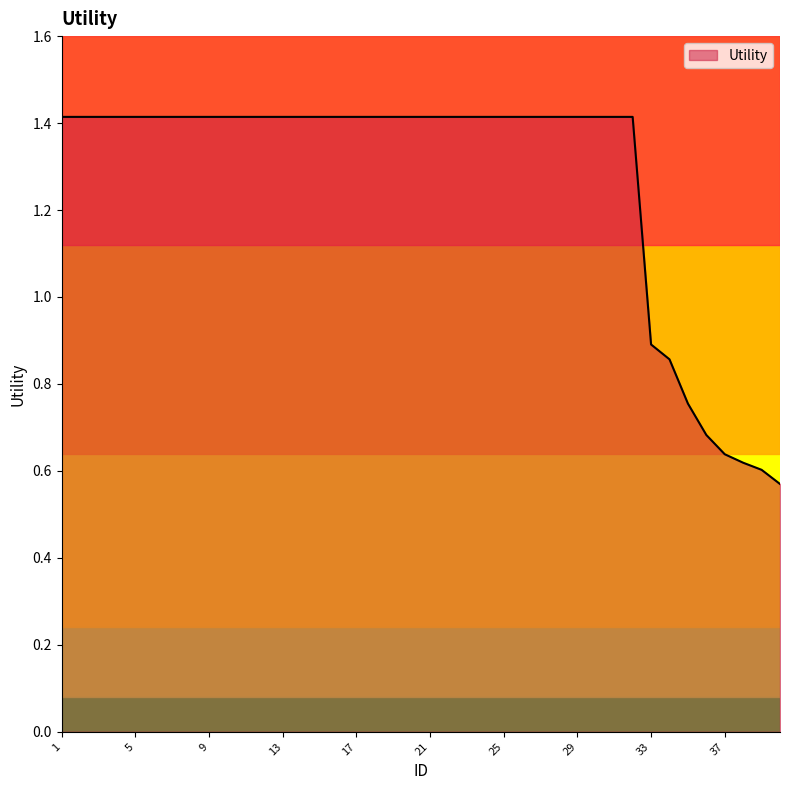

List the labels in order of value, smallest first.

40, 39, 38, 37, 36, 35, 34, 33, 1, 2, 3, 4, 5, 6, 7, 8, 9, 10, 11, 12, 13, 14, 15, 16, 17, 18, 19, 20, 21, 22, 23, 24, 25, 26, 27, 28, 29, 30, 31, 32